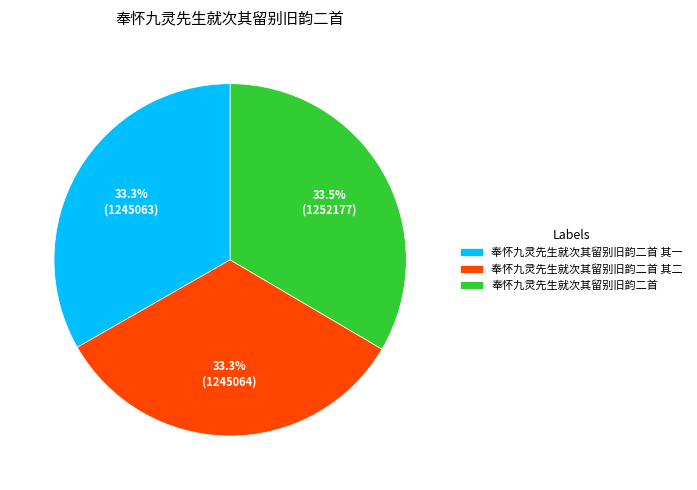

To the nearest percent, what portion does 奉怀九灵先生就次其留别旧韵二首 其一 represent?

33%